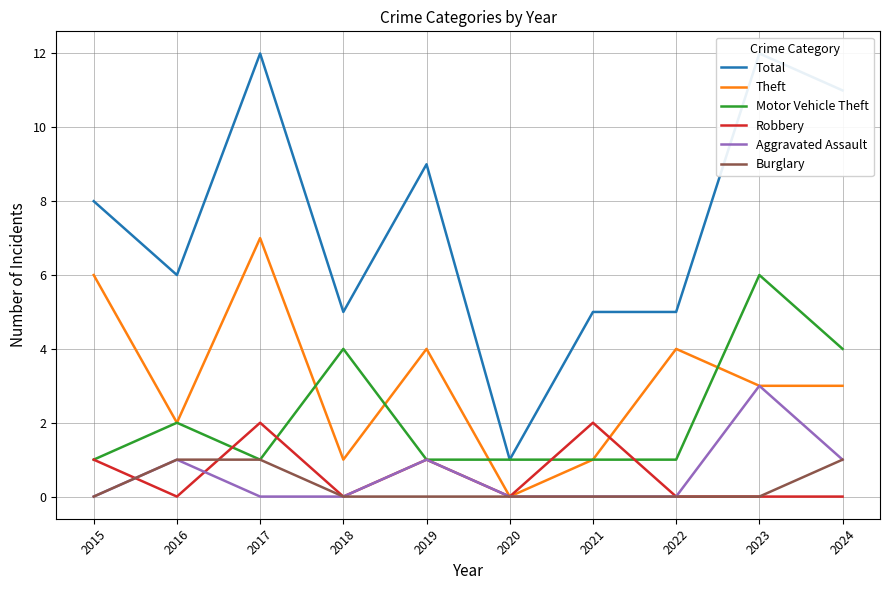

Does the chart display data point markers on the line(s)?

No